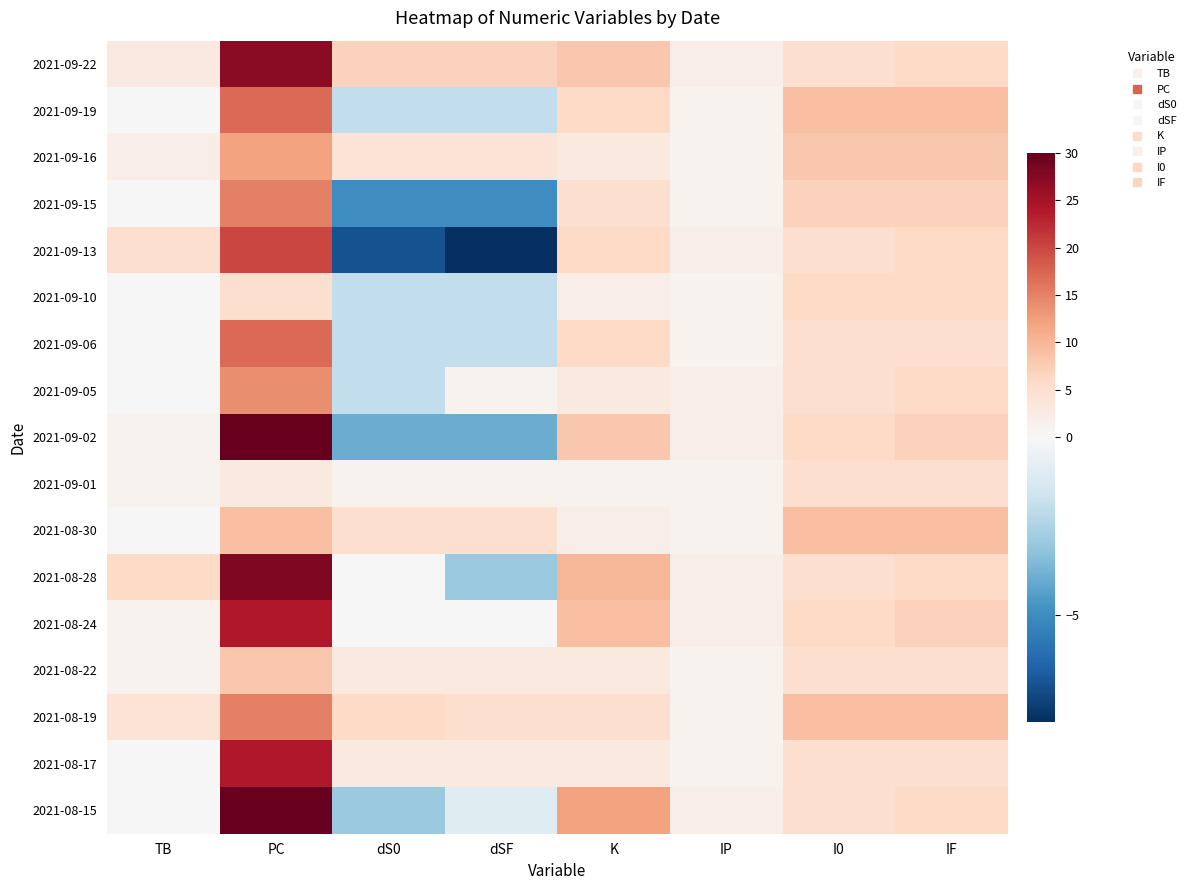

How many data points does each series have?

8